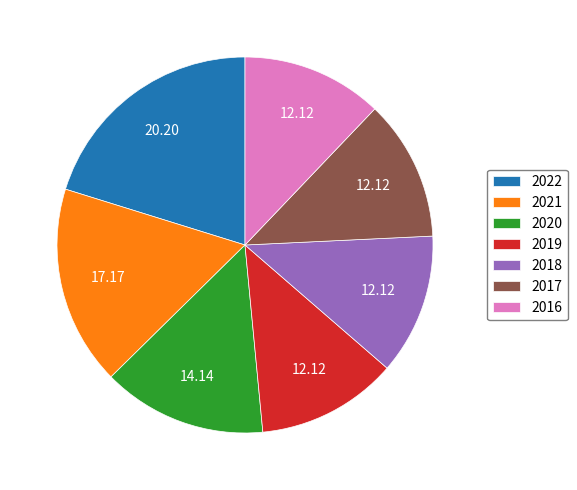

Is there any slice that represents more than half of the pie?

No